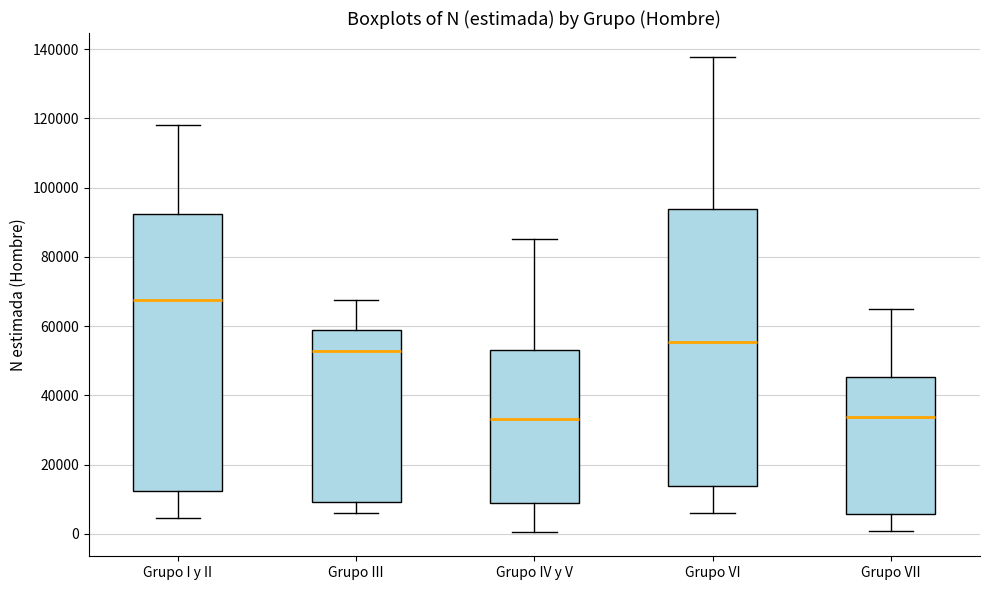

Reading left to right, transcribe this box plot: for each box, give where its median line is, the range the box spans, and where its two whiskers end, as read against the y-axis. The values are not printed on the chart, so give them approximately, as read against the axis.

Grupo I y II: median 68000, box 12000 to 92000, whiskers 4000 to 118000
Grupo III: median 52000, box 10000 to 58000, whiskers 6000 to 68000
Grupo IV y V: median 34000, box 8000 to 54000, whiskers 0 to 86000
Grupo VI: median 56000, box 14000 to 94000, whiskers 6000 to 138000
Grupo VII: median 34000, box 6000 to 46000, whiskers 0 to 64000